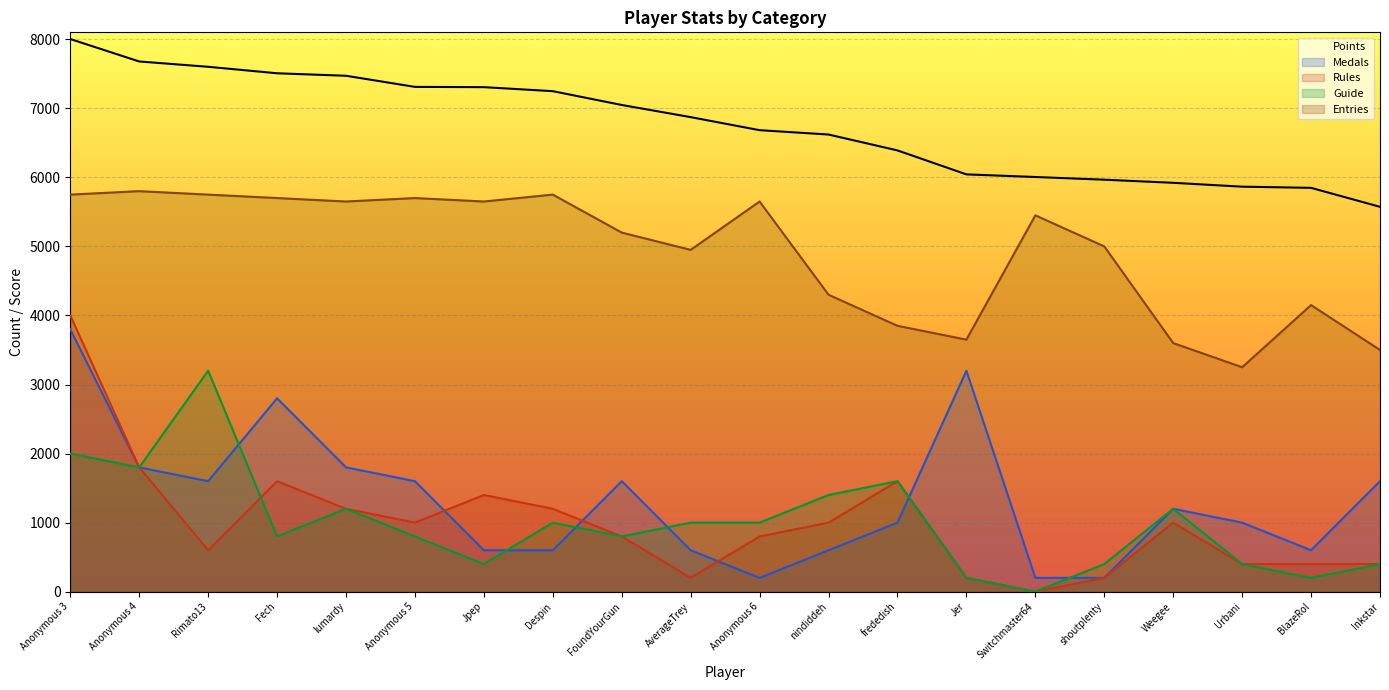

What is the label of the 11th point from the right?

AverageTrey